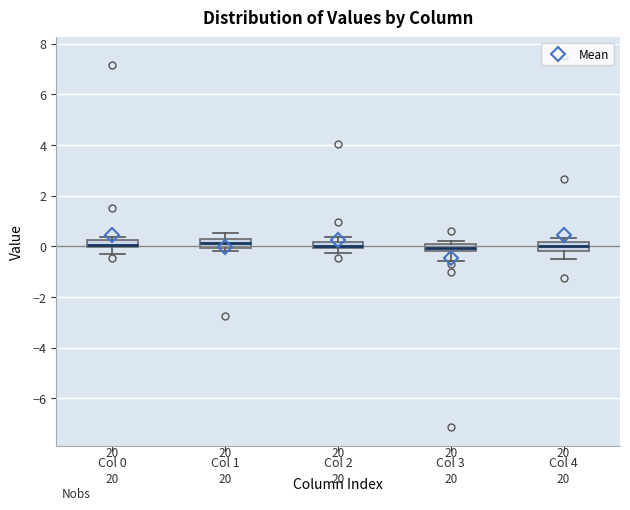

Where does the lower whisker of the box for Col 3 end on the y-axis? The values are not printed on the chart, so give them approximately, as read against the axis.

-0.6